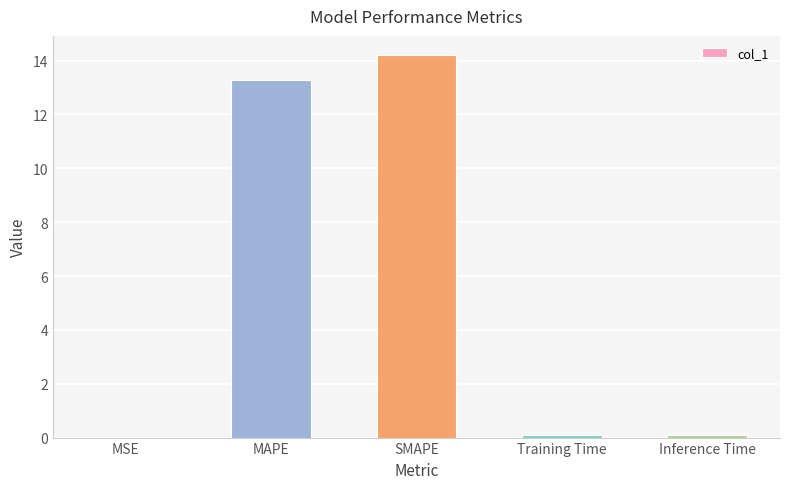

What is the maximum value shown in the chart?

14.2